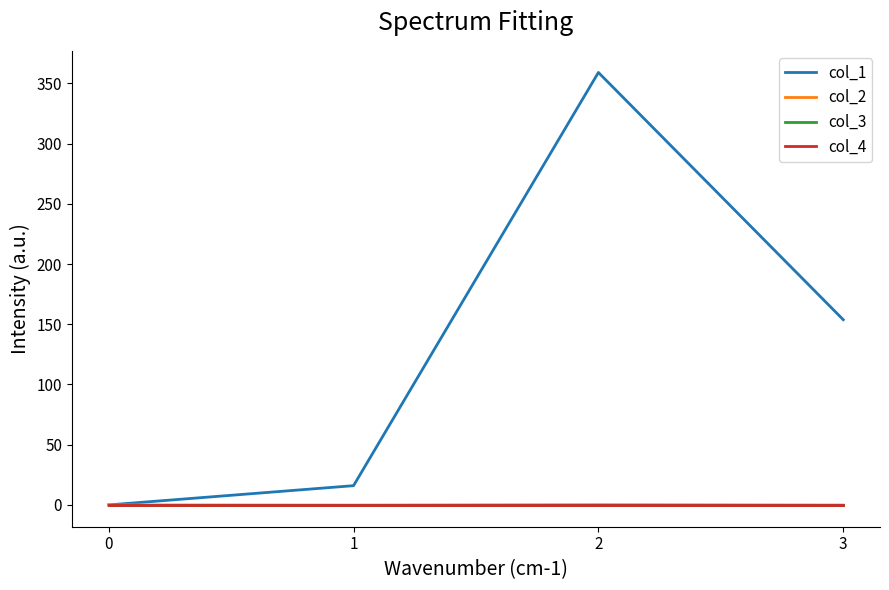

True or false: col_1 and col_2 cross at least once.

False